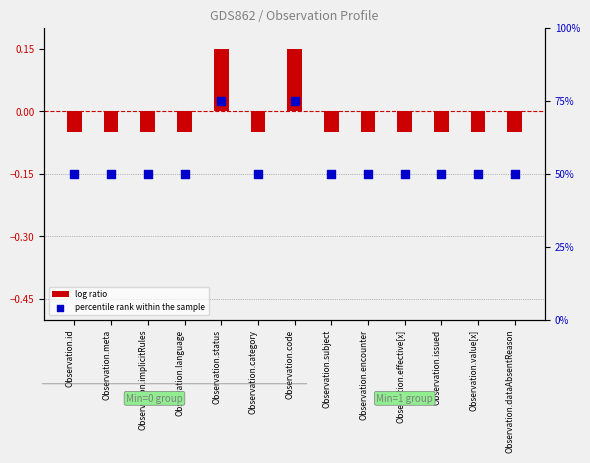

Which series has the largest total across all categories?

percentile rank within the sample